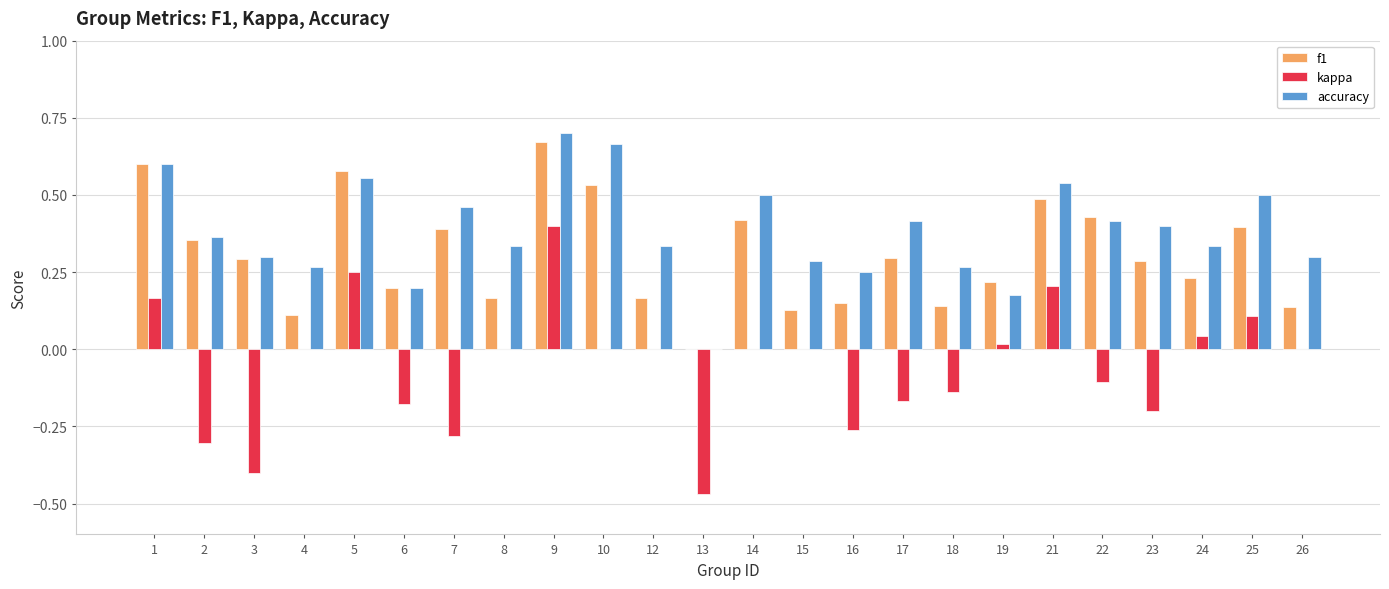

At which category is the sum across all series the highest?

9